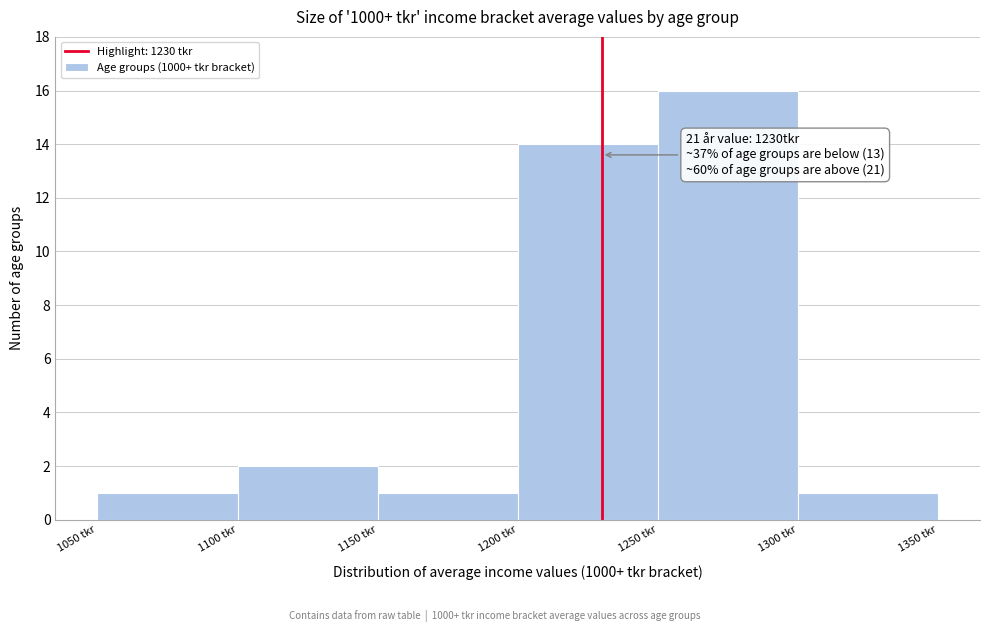

Which range on the x-axis has the tallest bar?

1250 to 1300